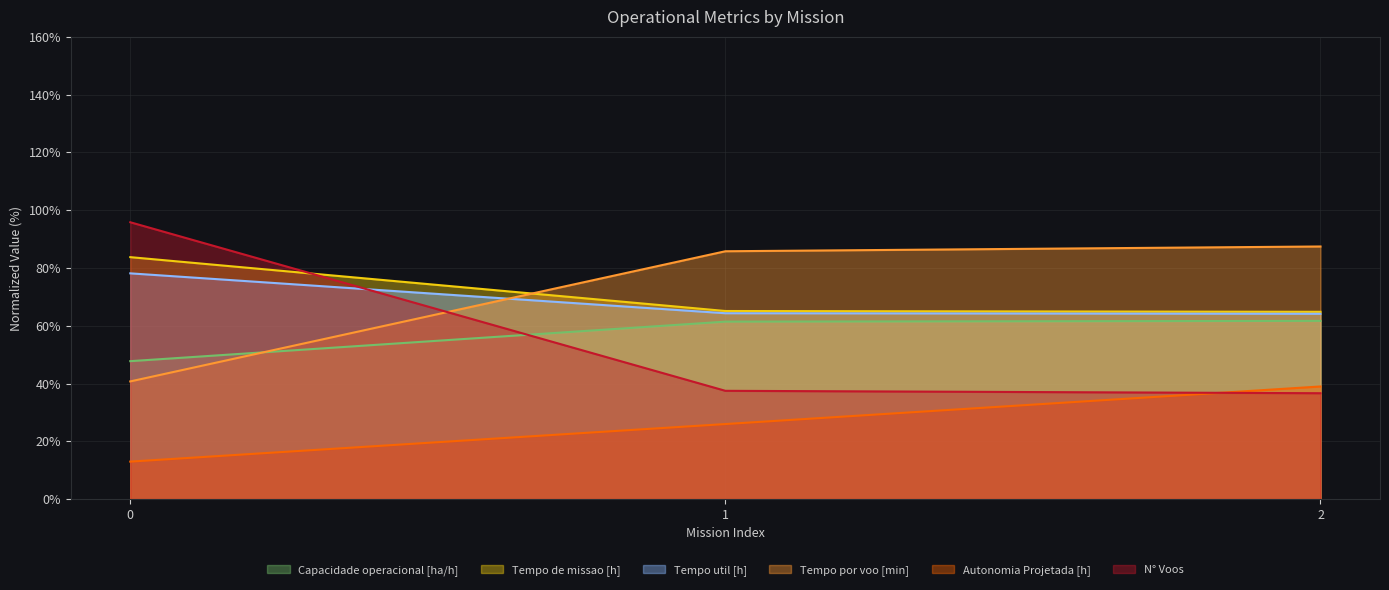

What is the maximum value shown in the chart?

95.8